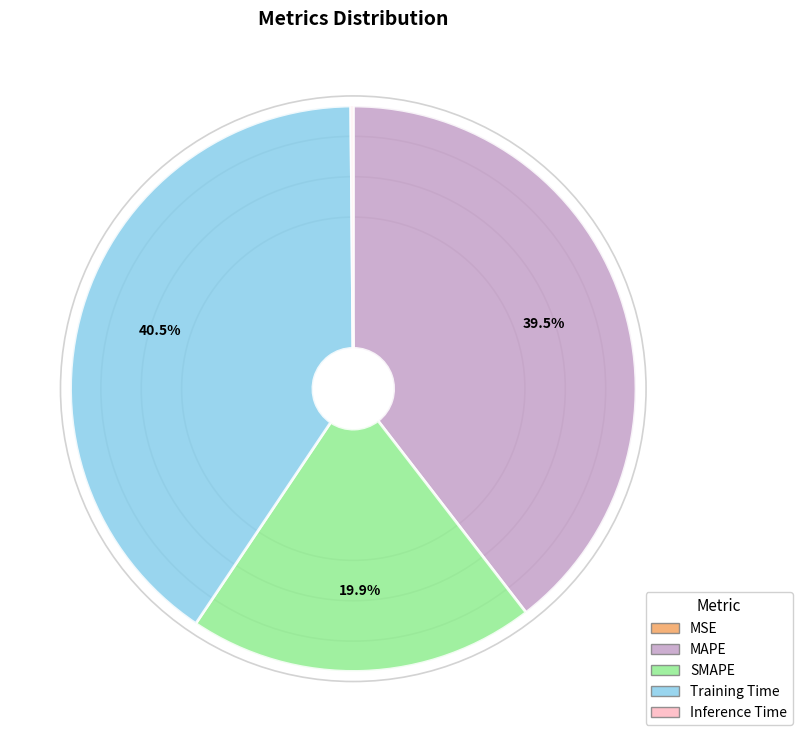

To the nearest percent, what is the average slice percentage?

20%